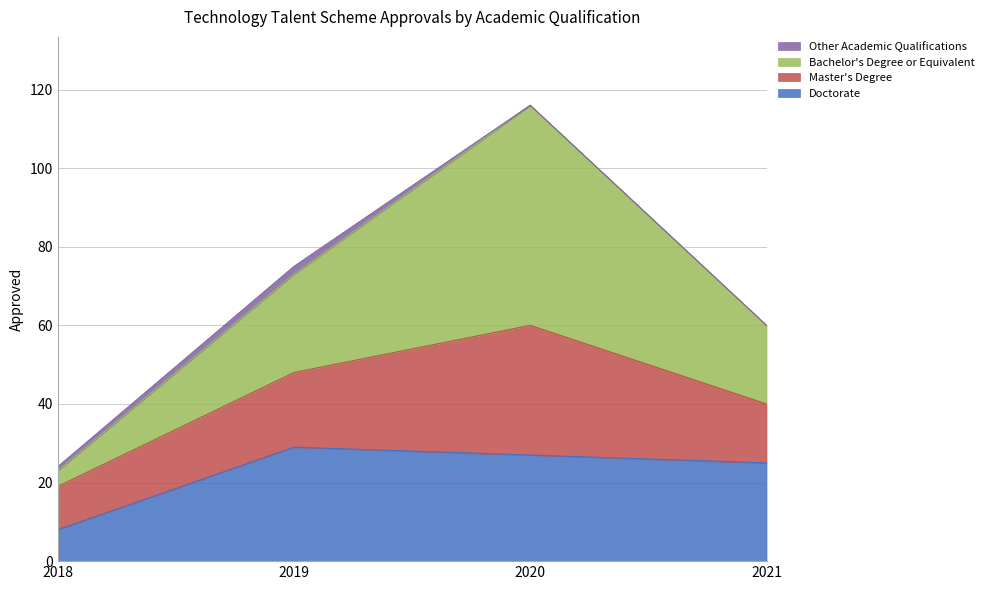

What is the total value across all series at 2020?

116